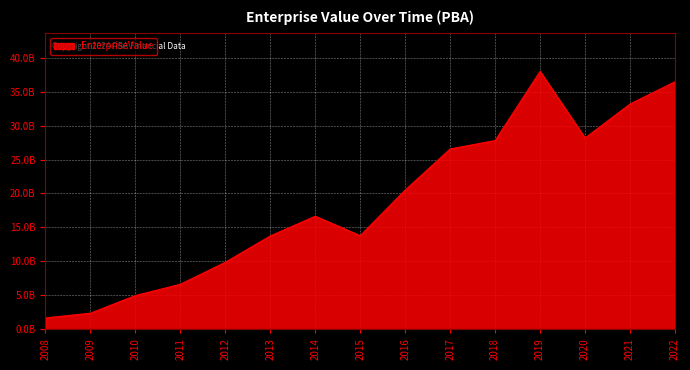

List the labels in order of value, largest first.

2019, 2022, 2021, 2020, 2018, 2017, 2016, 2014, 2015, 2013, 2012, 2011, 2010, 2009, 2008